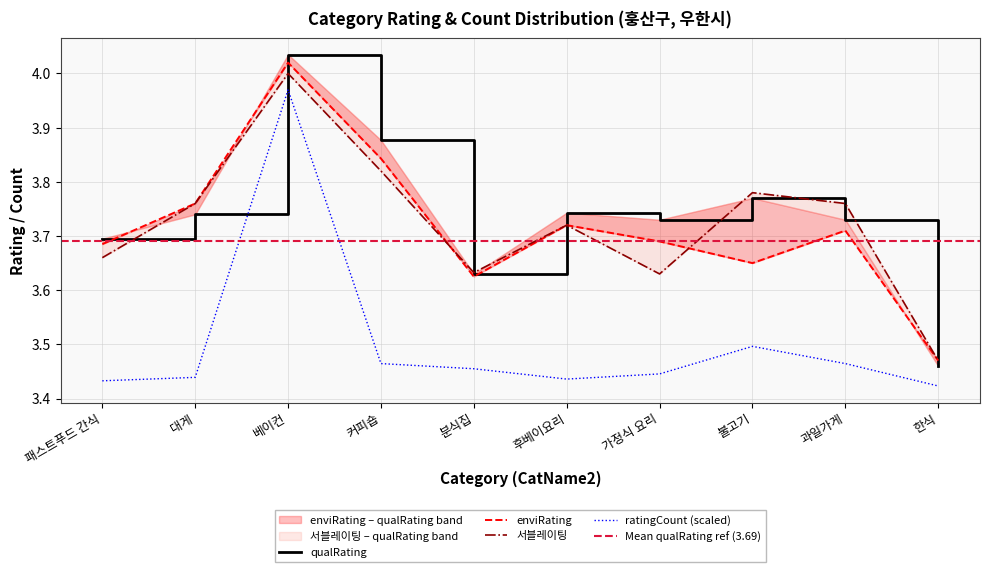

At which category does qualRating reach its first local peak?

베이컨